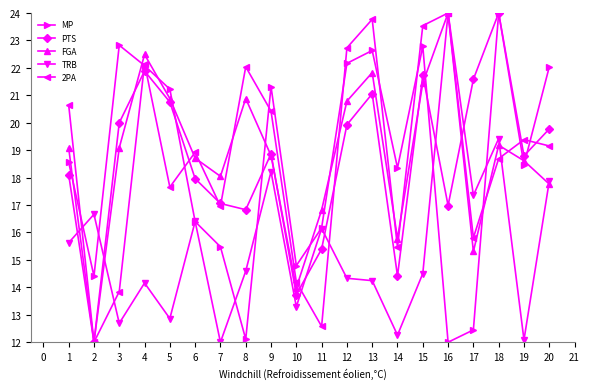

At 13, list the series in order from largest to smallest.

2PA, MP, FGA, PTS, TRB